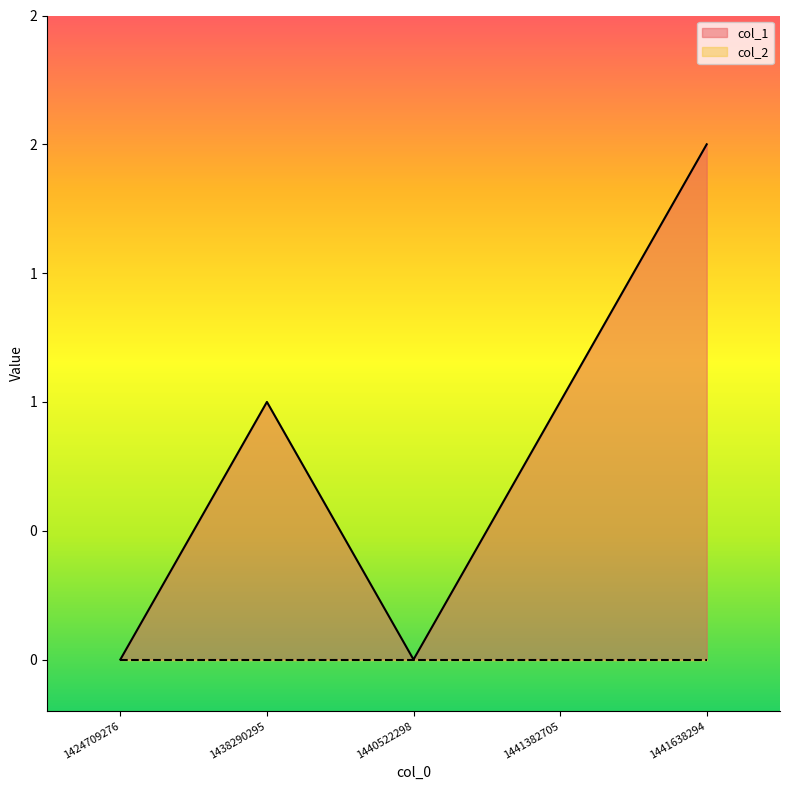

Does the chart display data point markers on the line(s)?

No